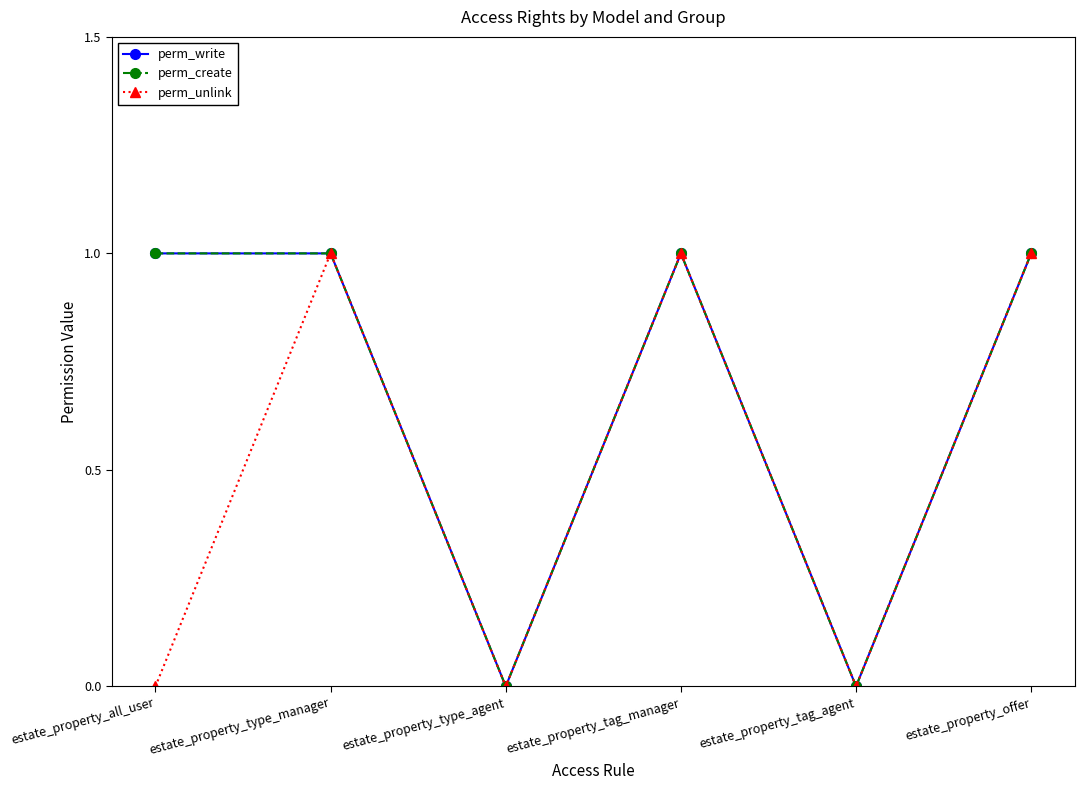

Which category has the highest value in the perm_unlink series?

estate_property_type_manager